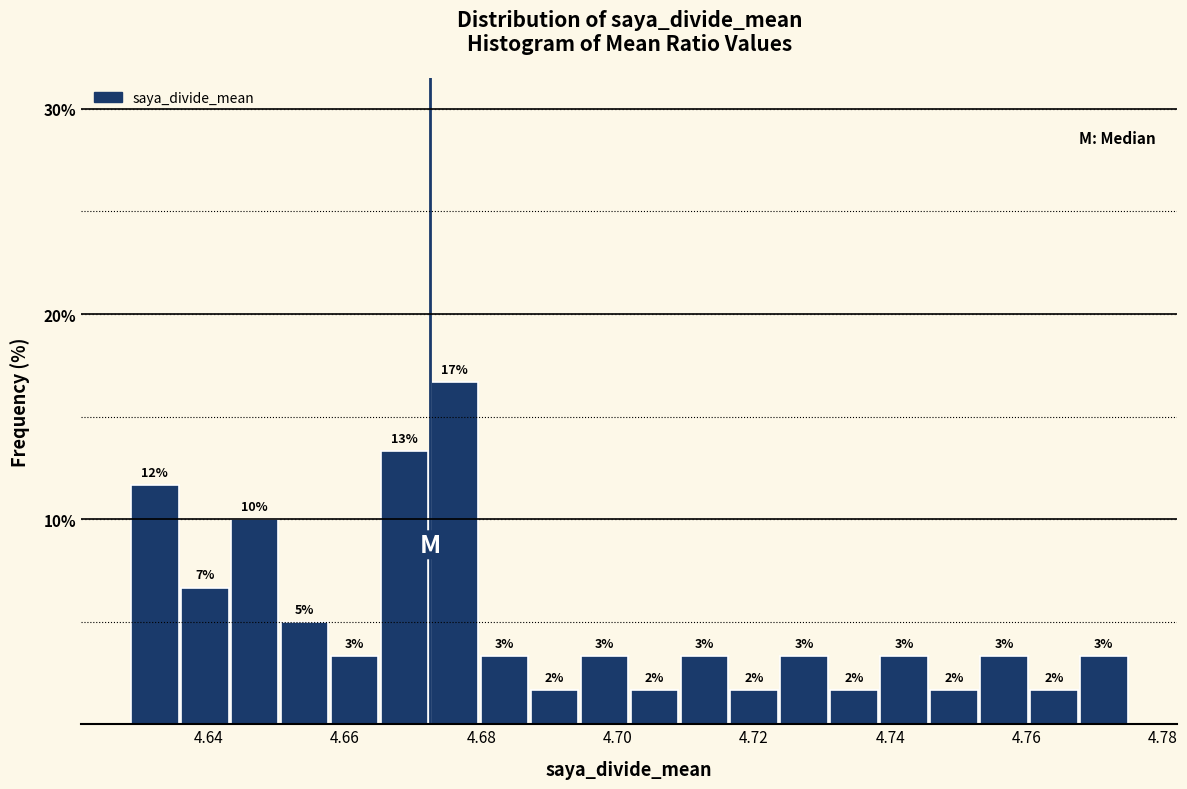

Around what value on the x-axis is the tallest bar? Give the approximate position of its centre, as read against the axis.

4.676